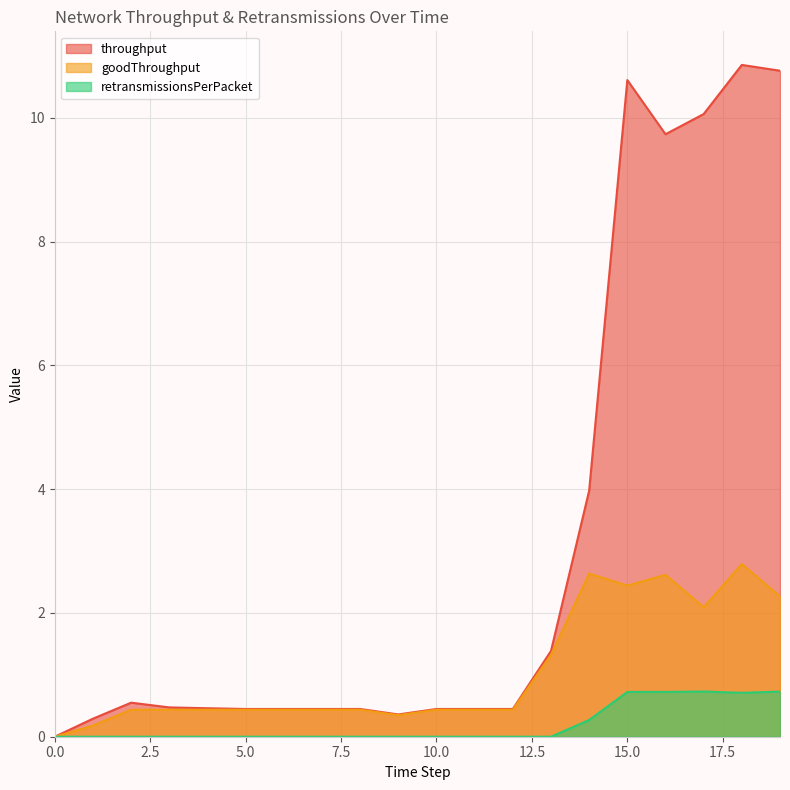

Does the chart display data point markers on the line(s)?

No